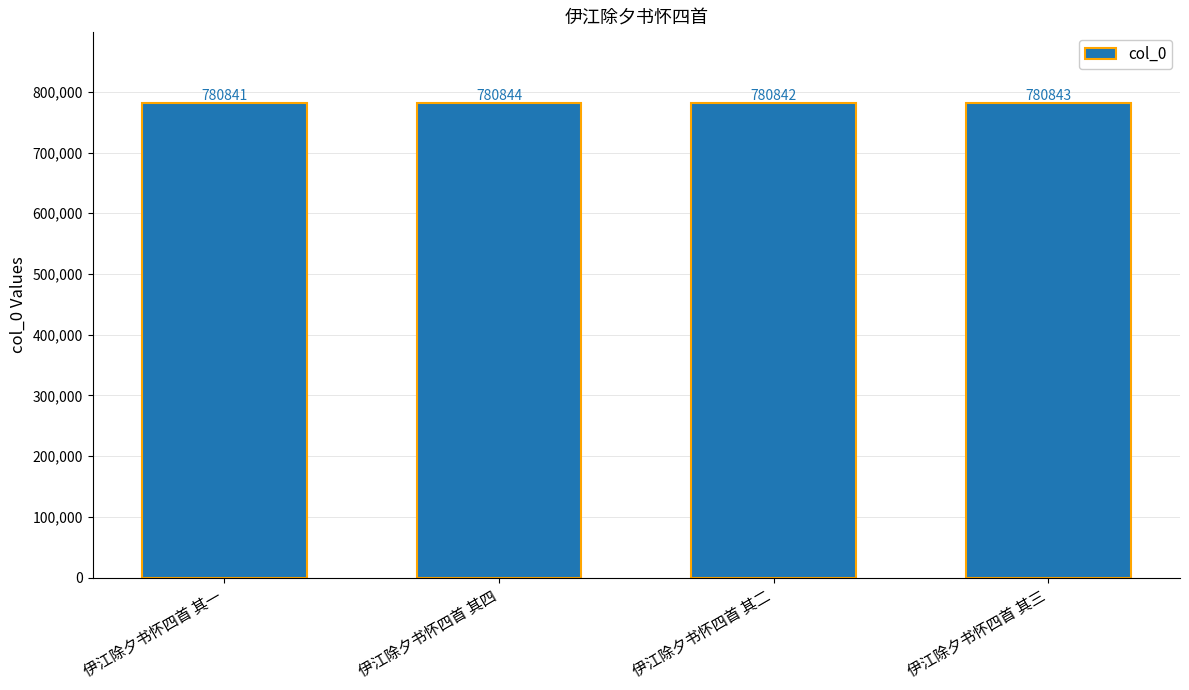

What is the ratio of the value at 伊江除夕书怀四首 其一 to the value at 伊江除夕书怀四首 其三?

1.0